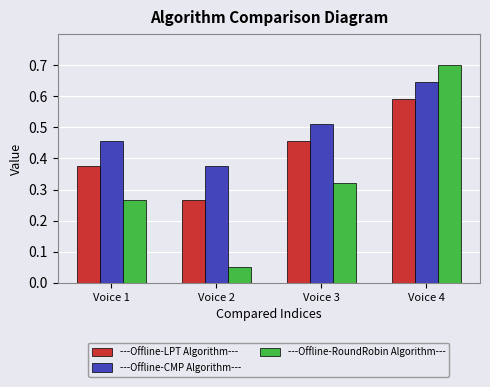

Which series has the largest total across all categories?

---Offline-CMP Algorithm---